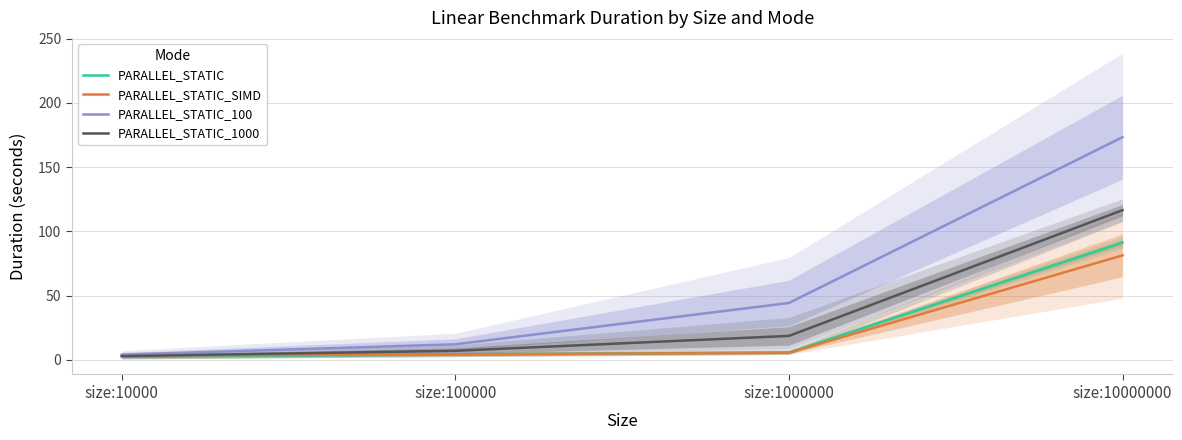

List the labels in order of PARALLEL_STATIC_100 value, largest first.

size:10000000, size:1000000, size:100000, size:10000